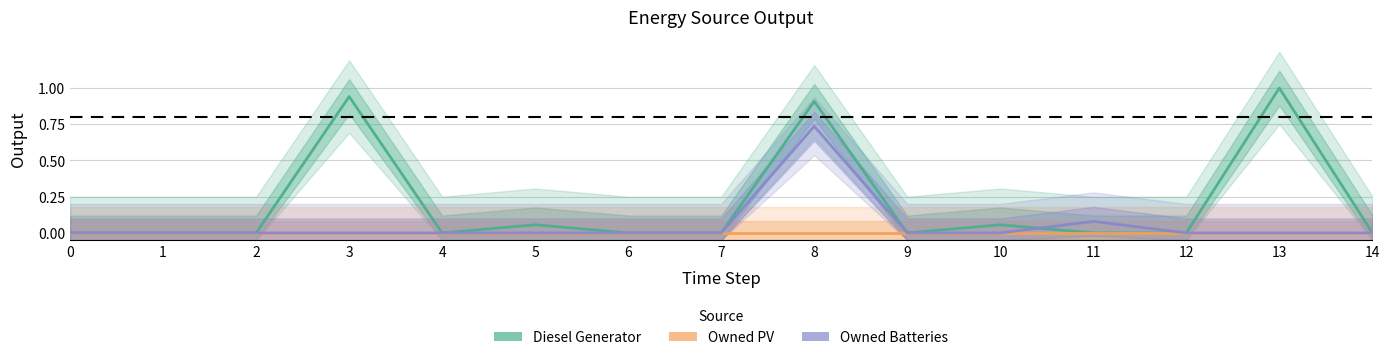

How many data points does each series have?

15